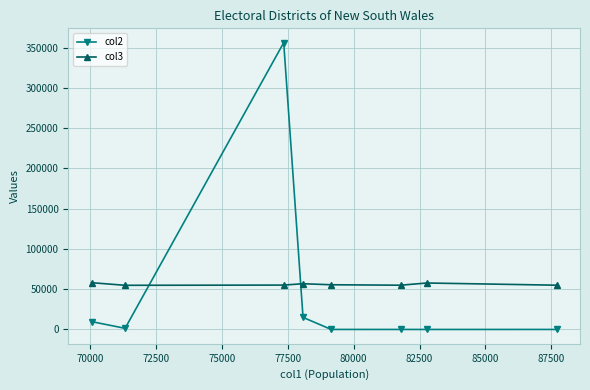

List the series in order of their peak value, highest first.

col2, col3